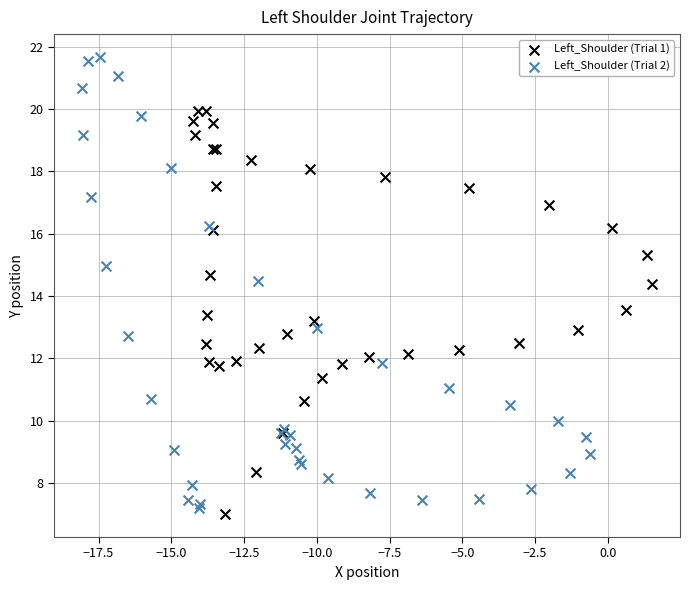

Which series contains the highest Y value?

Left_Shoulder (Trial 2)